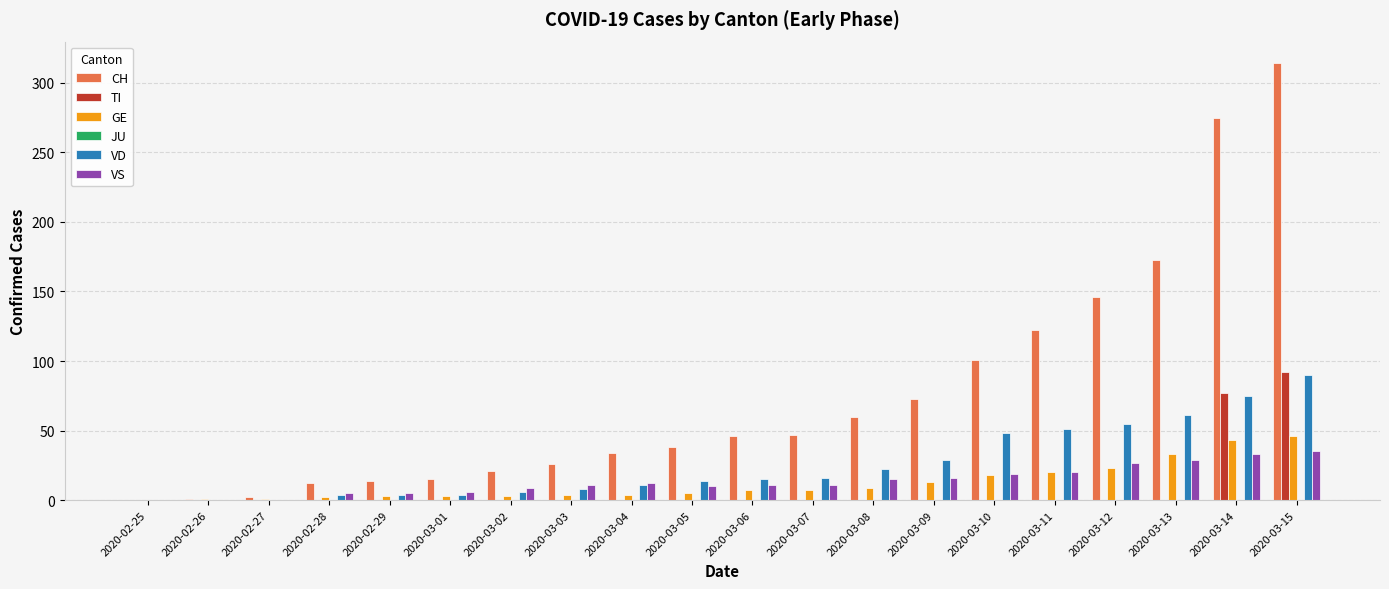

Between 2020-03-10 and 2020-03-14, which series saw the biggest shift?

CH